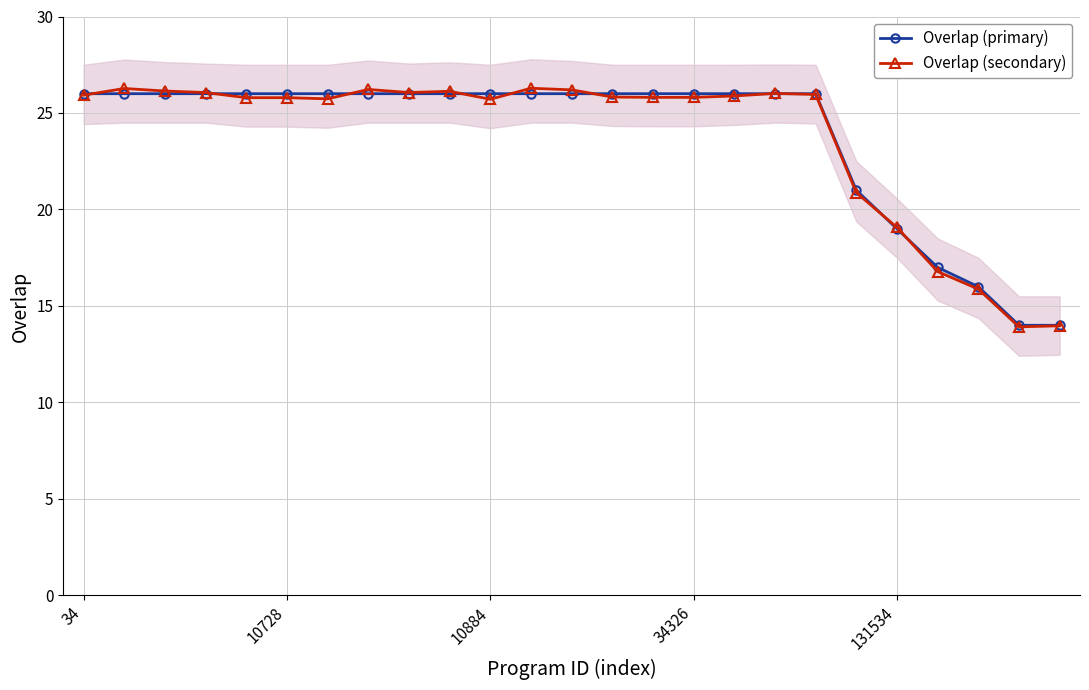

Which series has the widest spread of values?

Overlap (secondary)